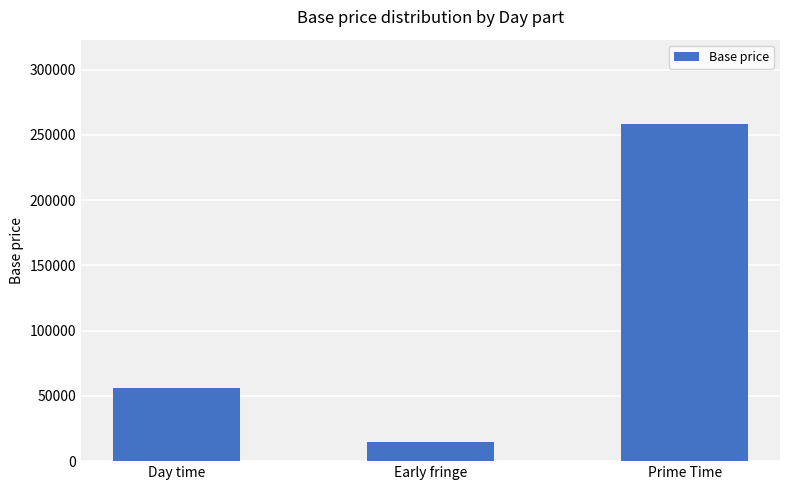

Reading left to right, list all the values displayed in this chart.

Day time=56250	Early fringe=14490	Prime Time=258300